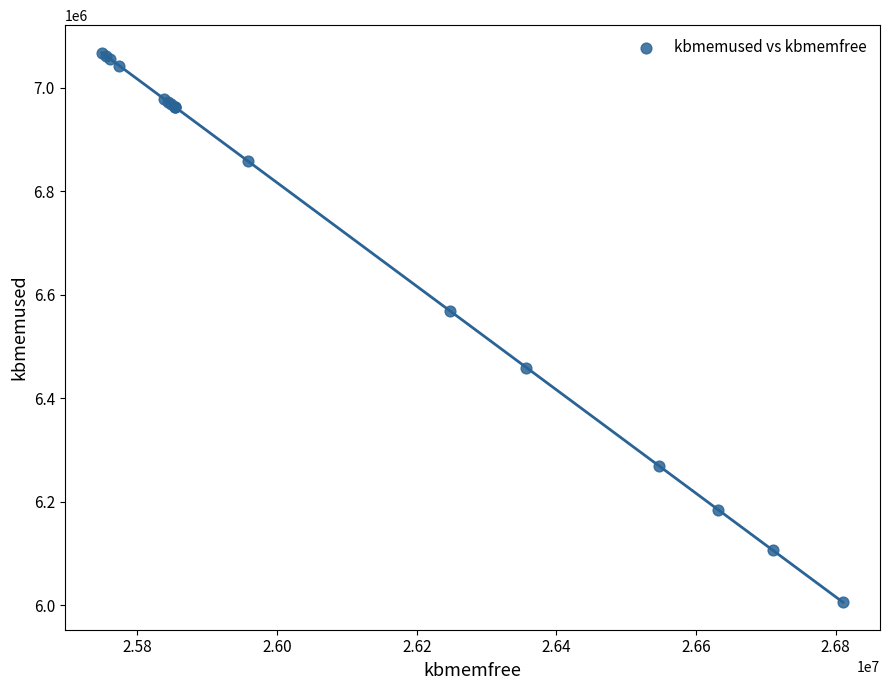

What Y value in the scatter plot is closest to 6536630?

6568476